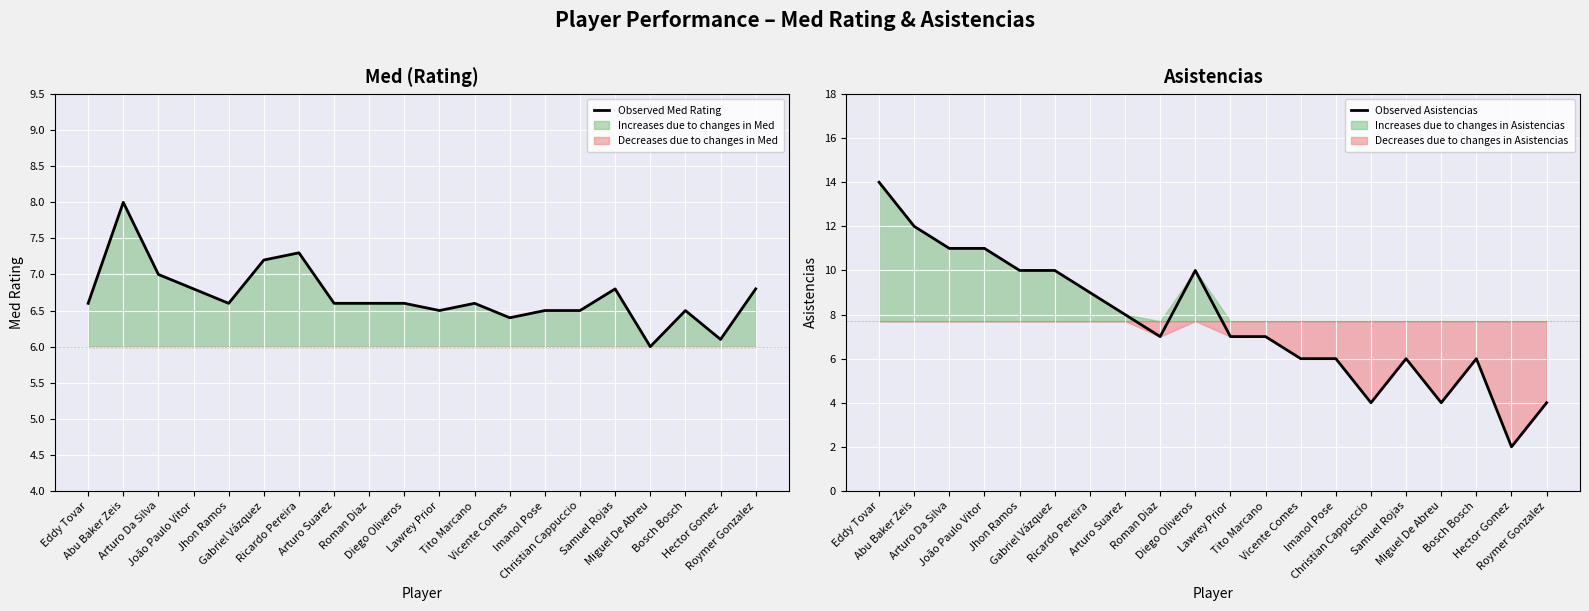

Reading left to right, transcribe all the data shown in this chart.

Observed Med Rating: Eddy Tovar=6.6	Abu Baker Zeis=8.0	Arturo Da Silva=7.0	João Paulo Vitor=6.8	Jhon Ramos=6.6	Gabriel Vázquez=7.2	Ricardo Pereira=7.3	Arturo Suarez=6.6	Roman Diaz=6.6	Diego Oliveros=6.6	Lawrey Prior=6.5	Tito Marcano=6.6	Vicente Comes=6.4	Imanol Pose=6.5	Christian Cappuccio=6.5	Samuel Rojas=6.8	Miguel De Abreu=6.0	Bosch Bosch=6.5	Hector Gomez=6.1	Roymer Gonzalez=6.8
Observed Asistencias: Eddy Tovar=14.0	Abu Baker Zeis=12.0	Arturo Da Silva=11.0	João Paulo Vitor=11.0	Jhon Ramos=10.0	Gabriel Vázquez=10.0	Ricardo Pereira=9.0	Arturo Suarez=8.0	Roman Diaz=7.0	Diego Oliveros=10.0	Lawrey Prior=7.0	Tito Marcano=7.0	Vicente Comes=6.0	Imanol Pose=6.0	Christian Cappuccio=4.0	Samuel Rojas=6.0	Miguel De Abreu=4.0	Bosch Bosch=6.0	Hector Gomez=2.0	Roymer Gonzalez=4.0